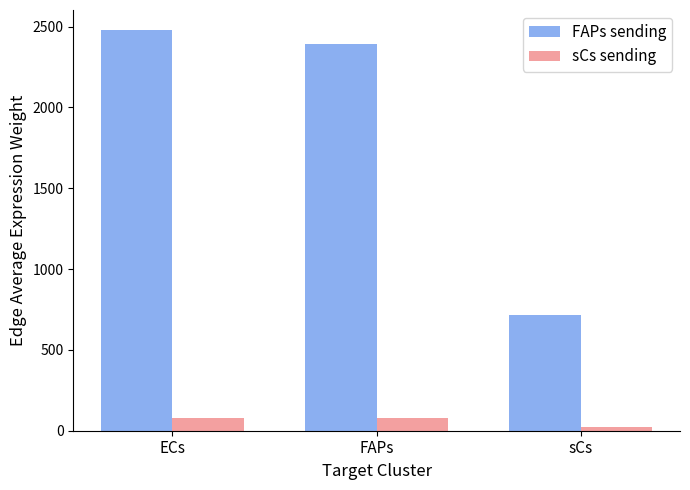

The sCs sending series shows 77.3 at FAPs. True or false?

True